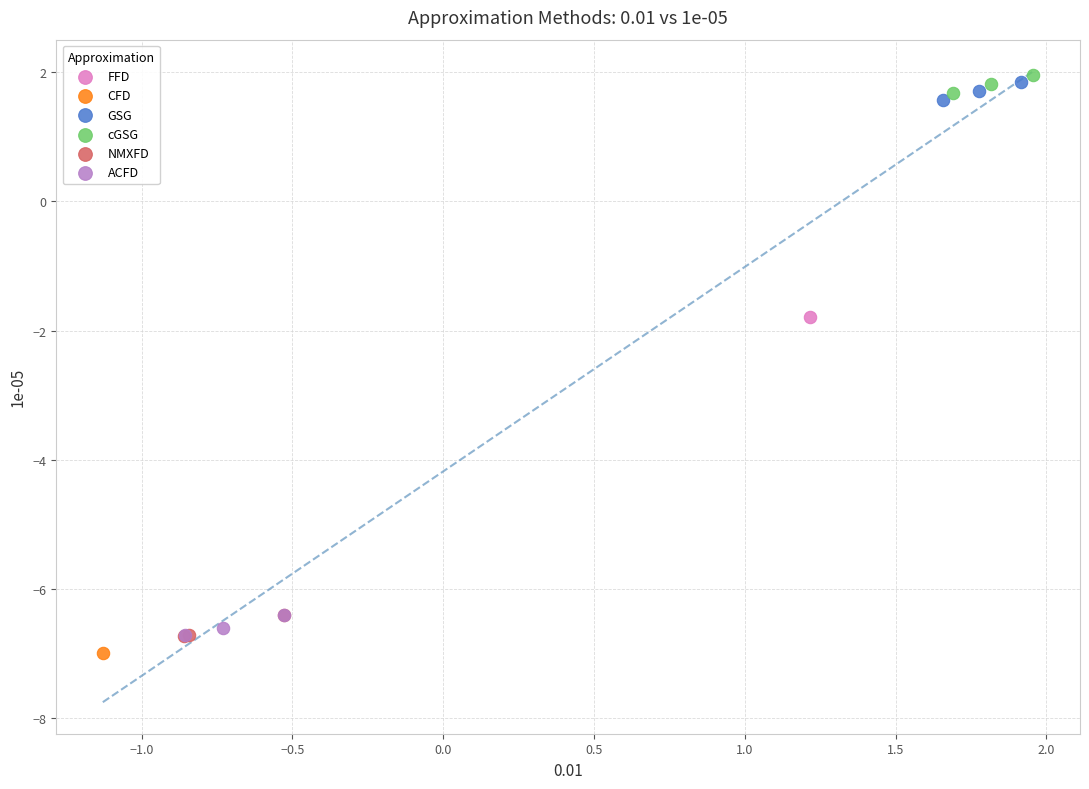

Which series reaches the minimum Y coordinate?

CFD